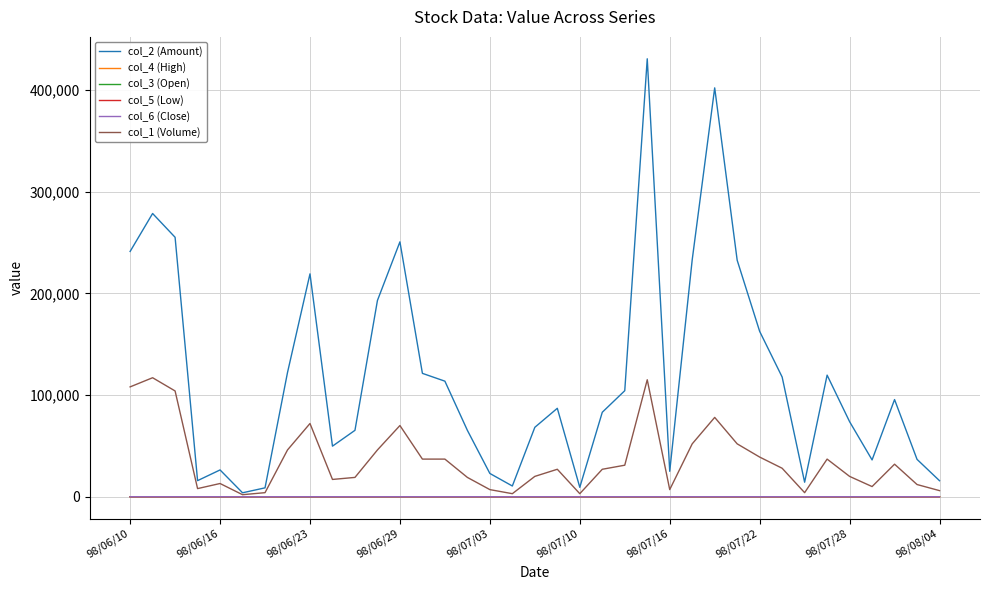

Which series has the largest total across all categories?

col_2 (Amount)